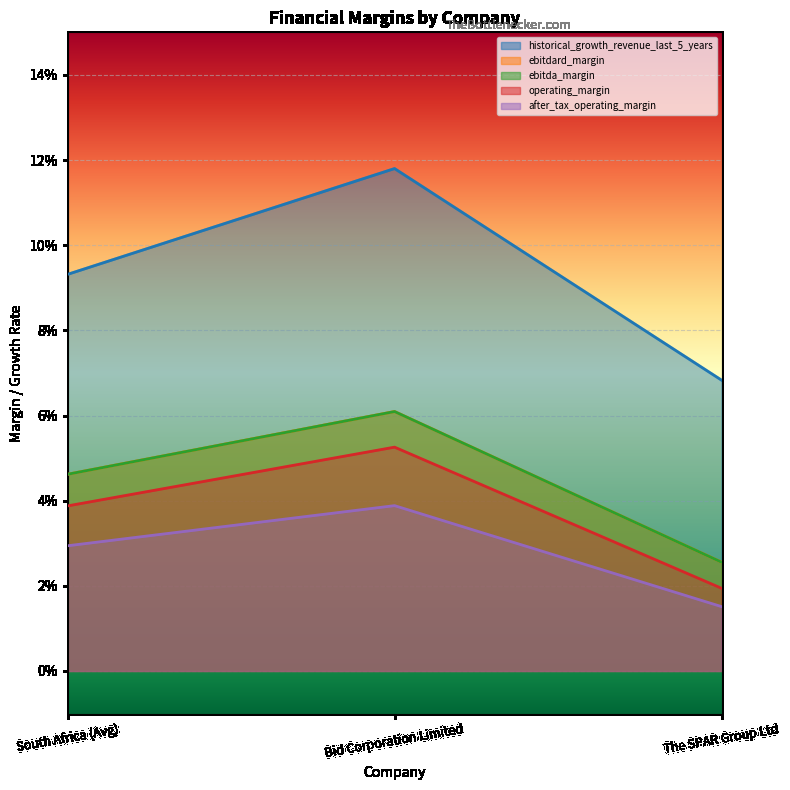

Between The SPAR Group Ltd and South Africa (Avg), which is larger?

South Africa (Avg)